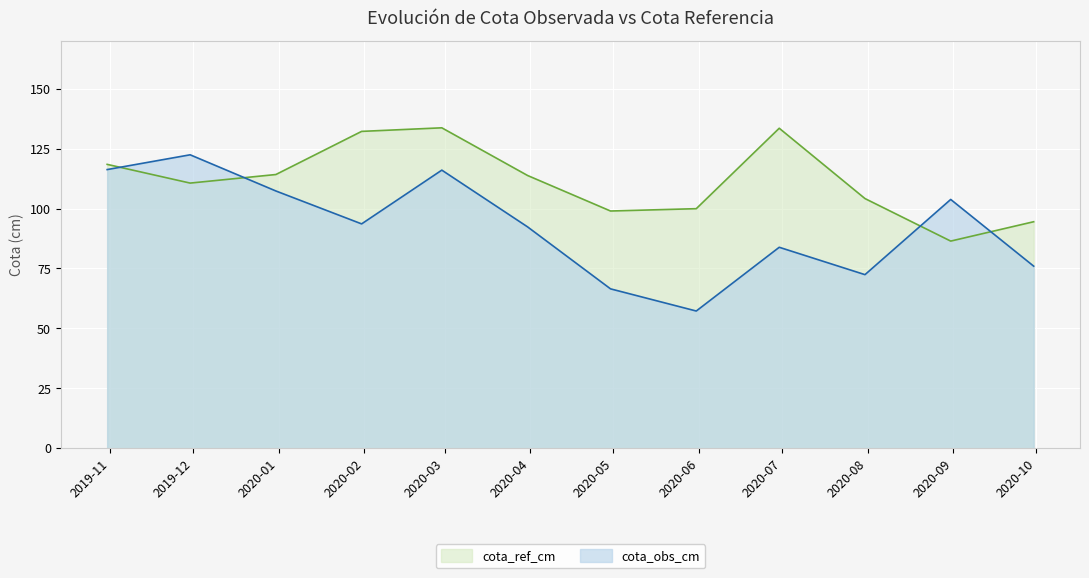

Rank the series by their maximum value, from highest to lowest.

cota_ref_cm, cota_obs_cm